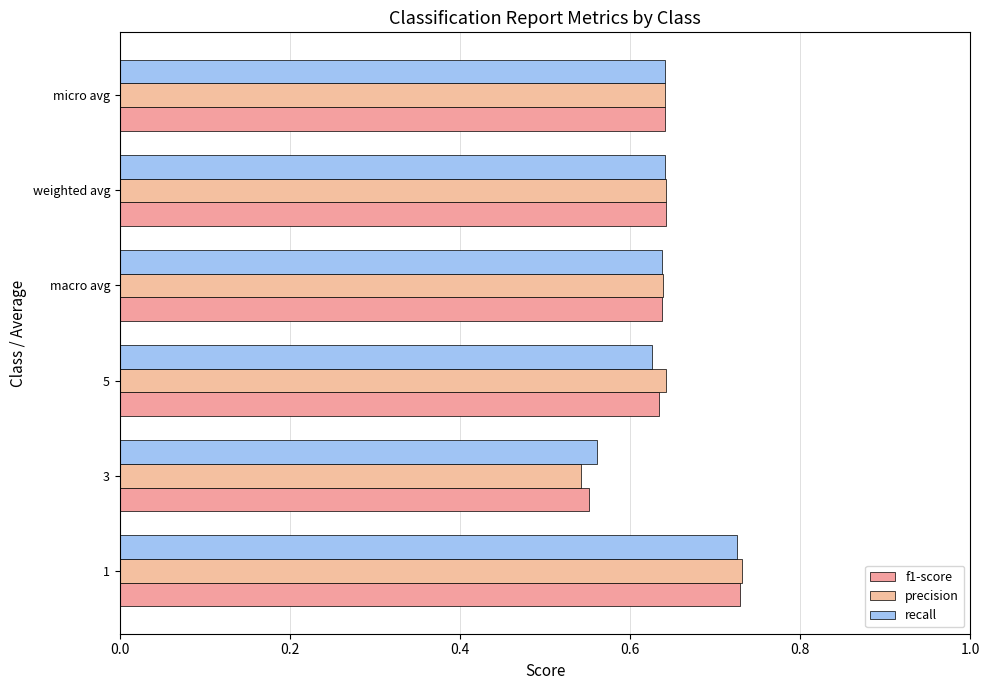

How many data points does each series have?

6